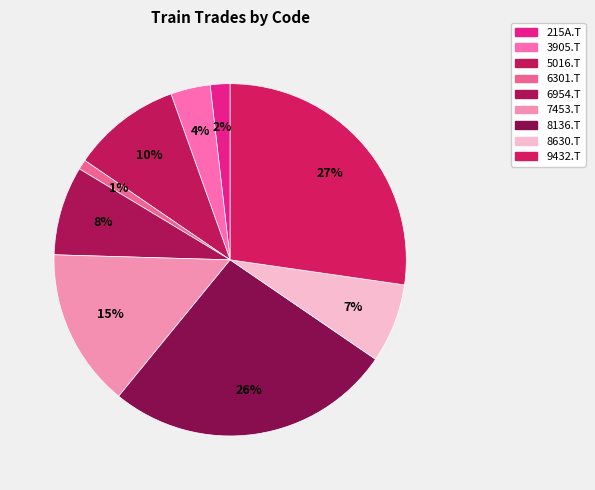

Count the number of slices in the pie.

9